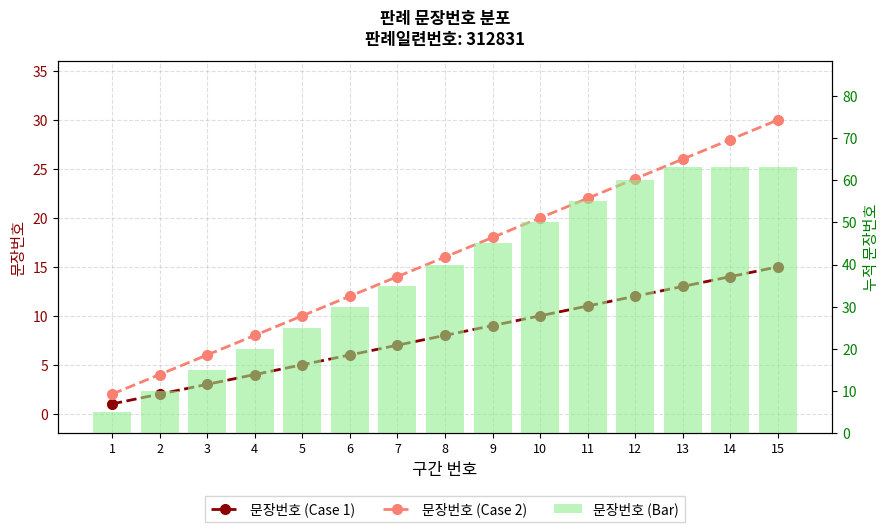

Read the 문장번호 (Case 1) value at 9.

9